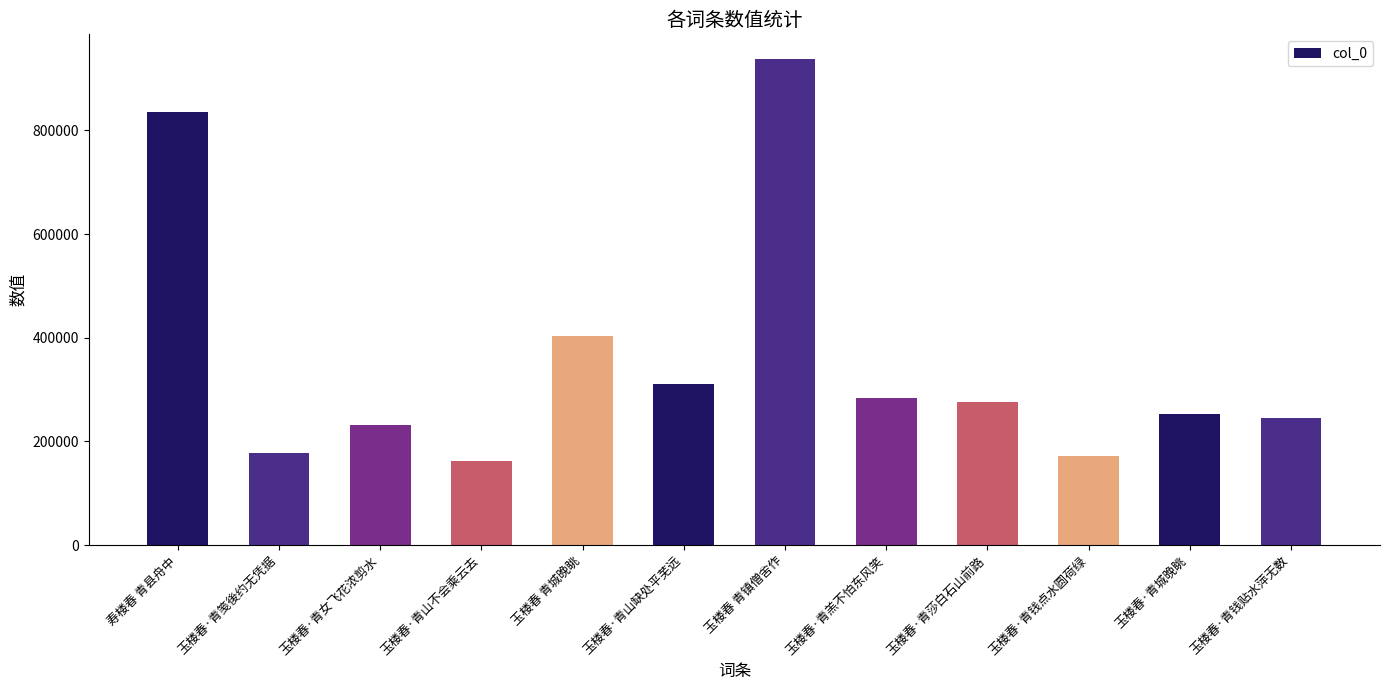

At which label is the value closest to 550717?

玉楼春 青城晚眺